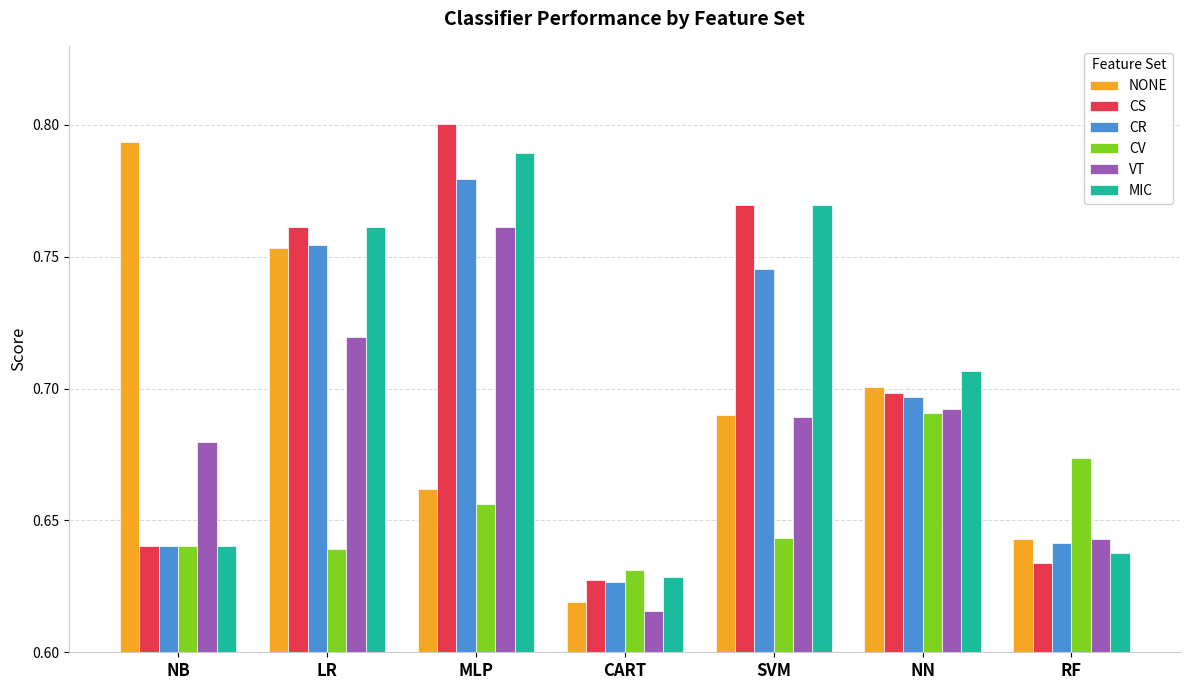

List the series in order of their peak value, lowest first.

CV, VT, CR, MIC, NONE, CS